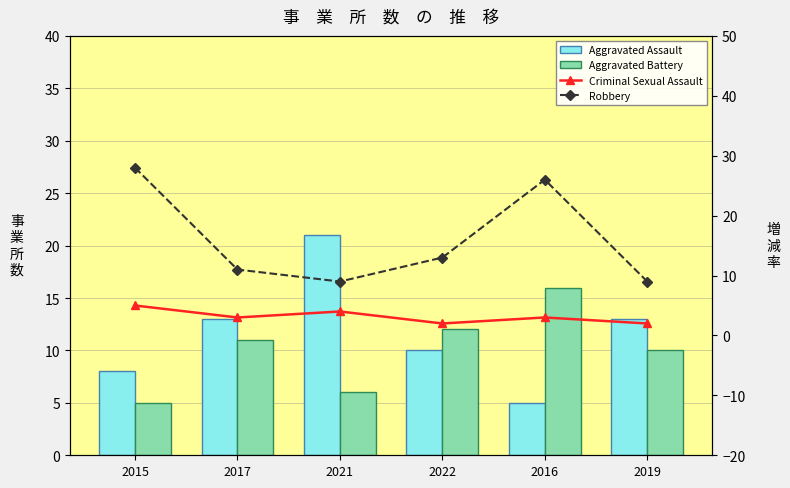

How many groups of bars are there?

6